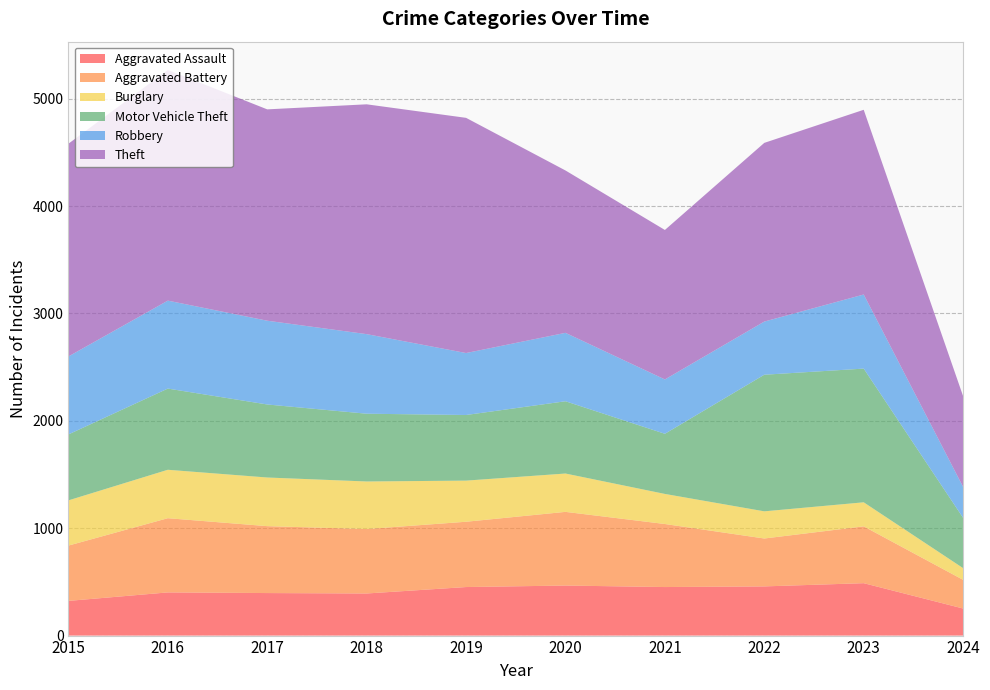

Reading left to right, extract all data points from this chart.

Aggravated Assault: 323	402	396	392	452	466	452	458	488	252
Aggravated Battery: 515	691	623	600	608	686	587	446	529	267
Burglary: 421	451	453	443	383	357	280	253	224	109
Motor Vehicle Theft: 614	756	680	631	611	673	560	1272	1245	468
Robbery: 726	819	780	741	577	637	506	495	690	288
Theft: 1981	2148	1968	2140	2190	1512	1392	1664	1720	845